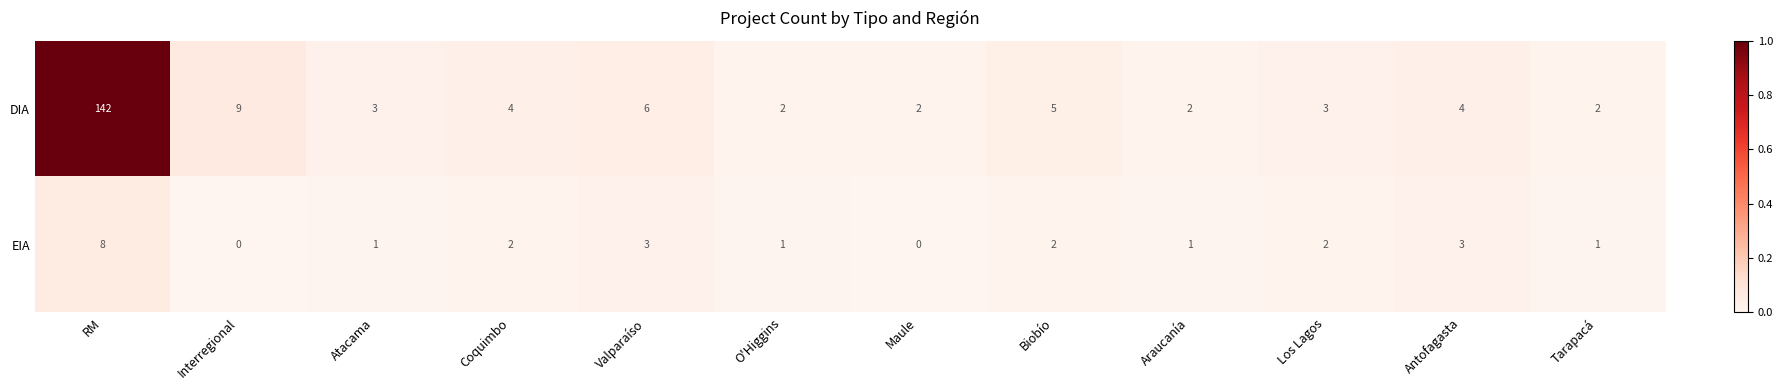

Is it true that EIA equals 5 at Valparaíso?

False